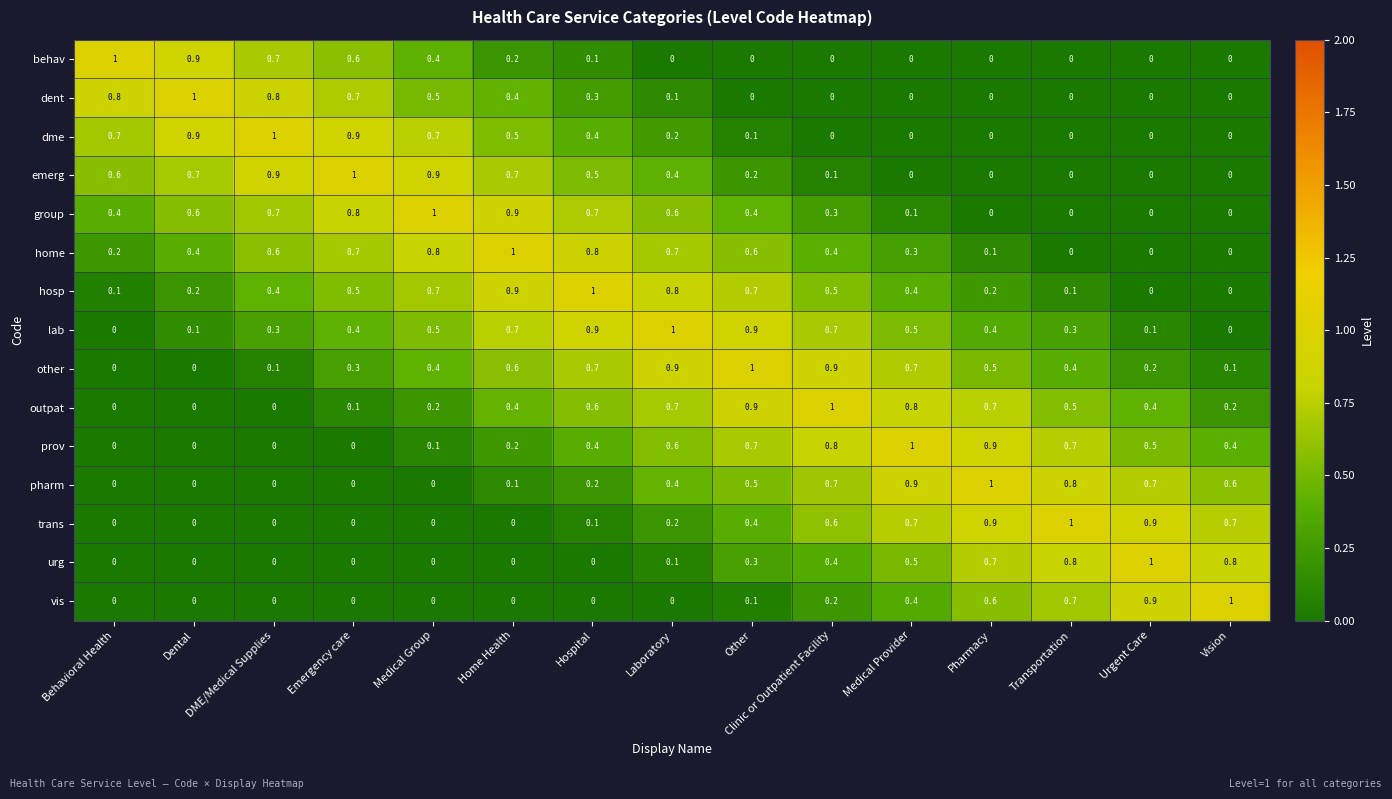

Is it true that urg equals 0.6 at Dental?

False